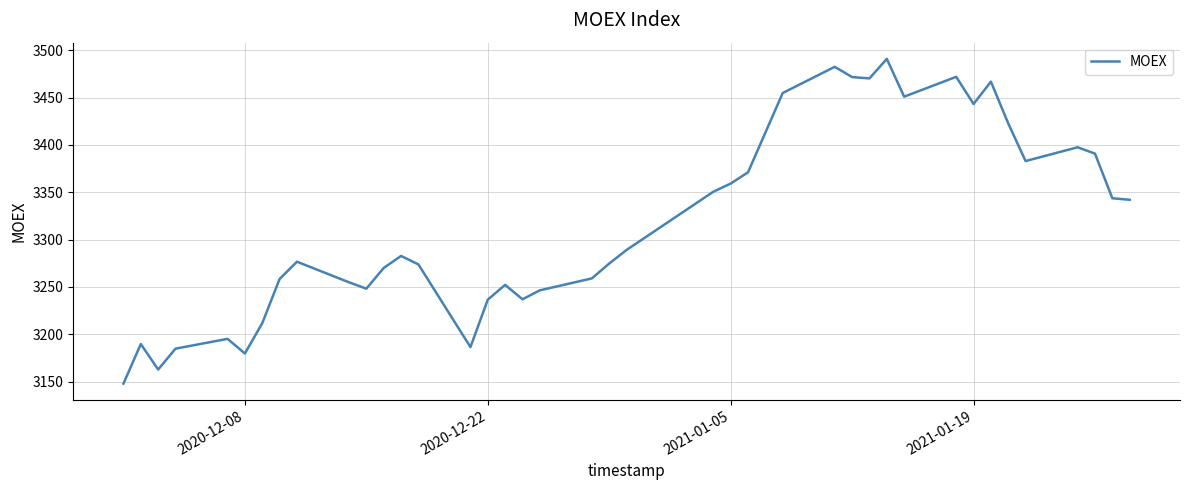

Does the chart have visible grid lines?

Yes